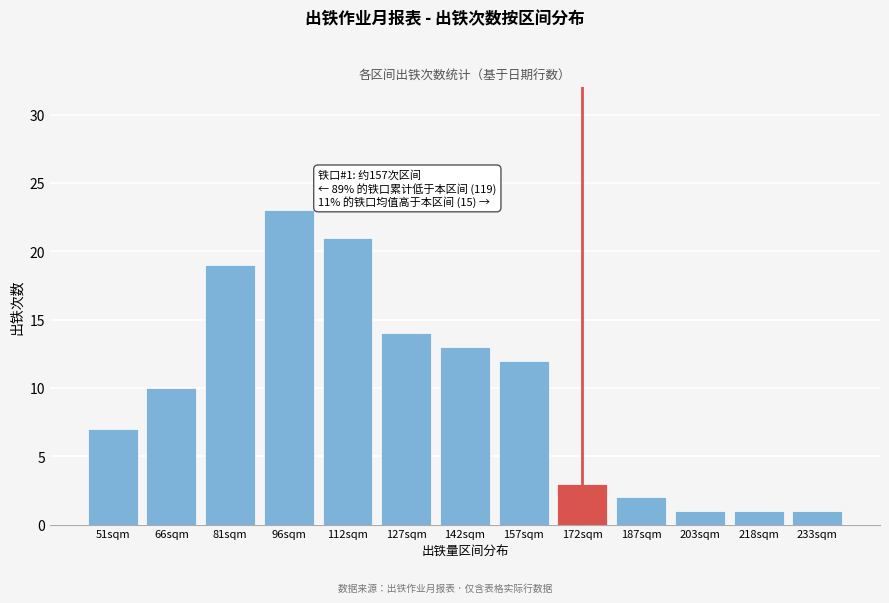

Reading left to right, transcribe all the data shown in this chart.

7	10	19	23	21	14	13	12	3	2	1	1	1